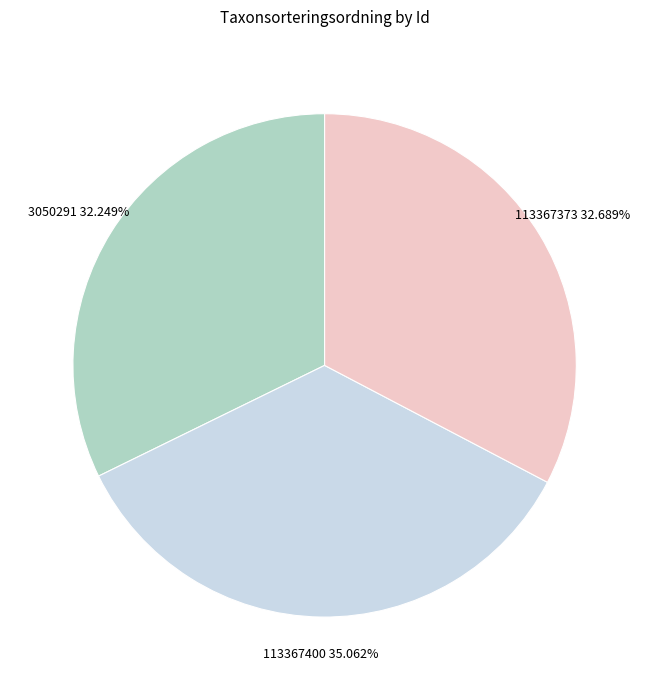

Between 113367373 and 113367400, which is larger?

113367400